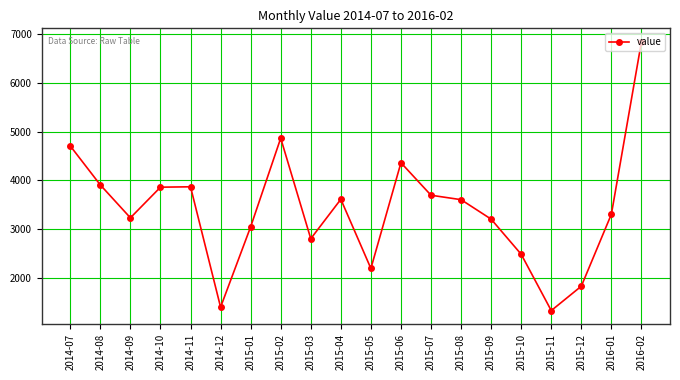

True or false: there are more than 1 points higher than both neighbors.

True